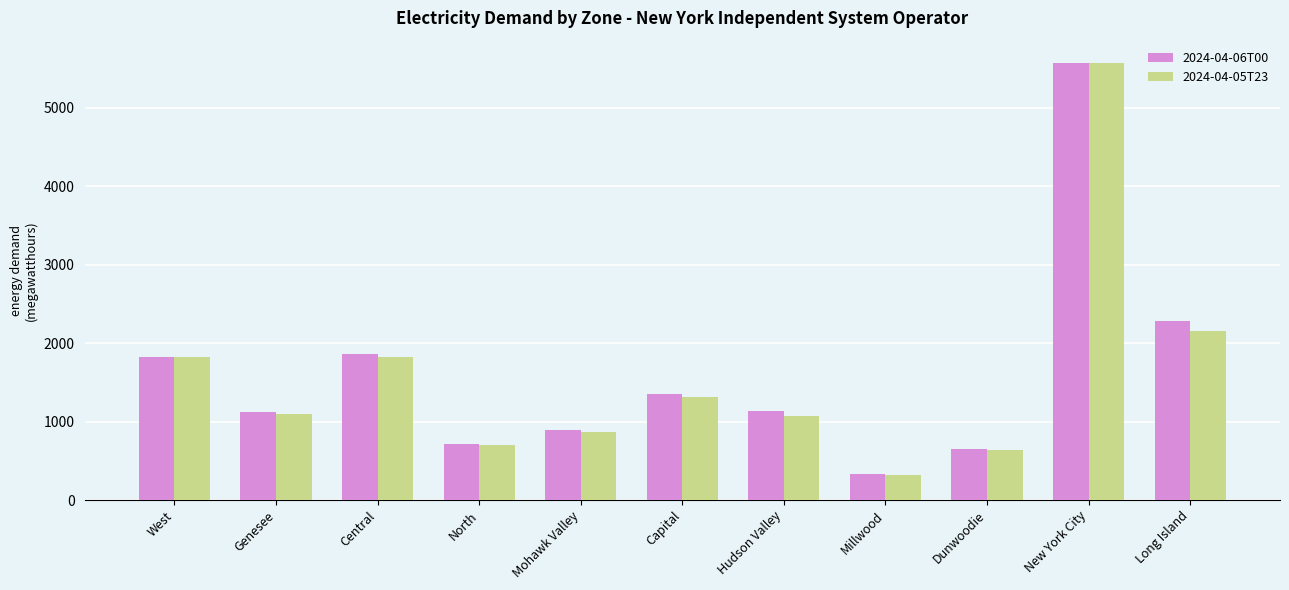

What are all the series names shown in the legend?

2024-04-06T00, 2024-04-05T23